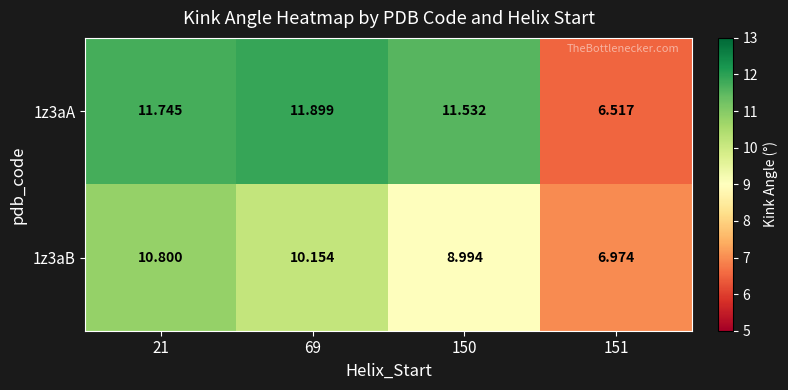

Count the number of data series in this chart.

2